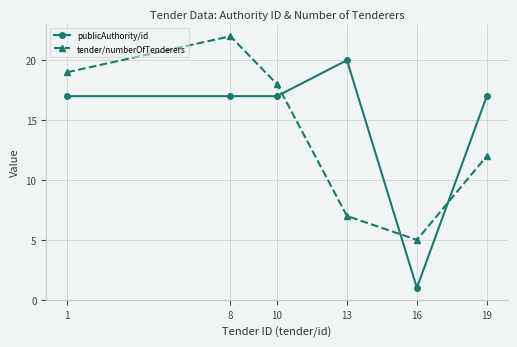

What is the average value of the tender/numberOfTenderers series?

14